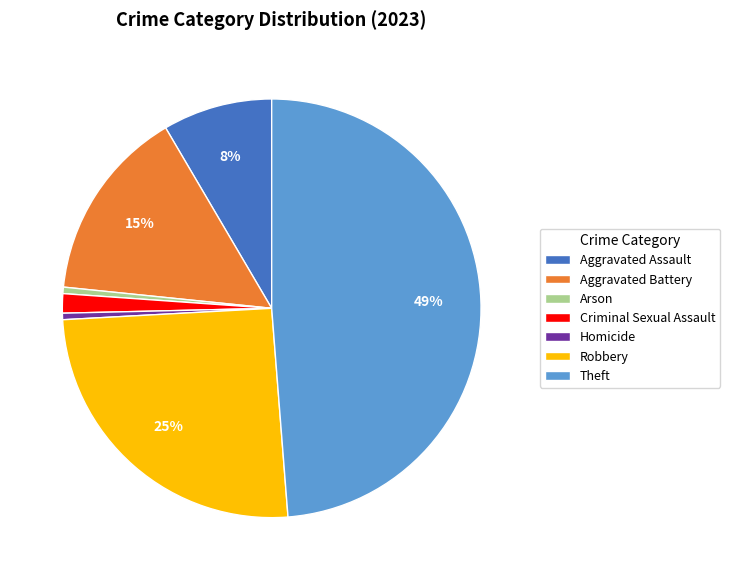

Count the number of slices in the pie.

7